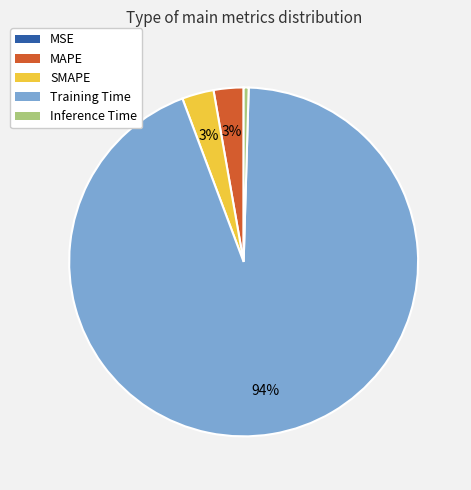

The Inference Time slice represents 6% of the pie. True or false?

False